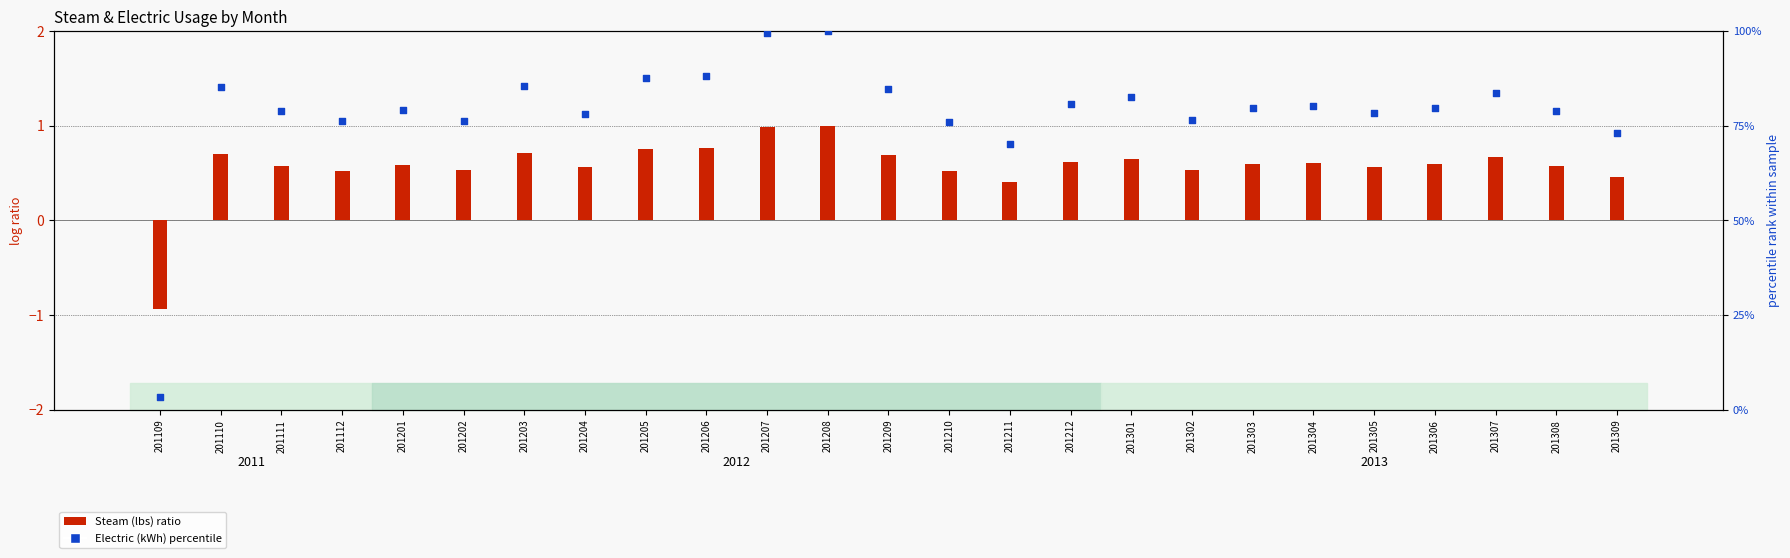

Which series has the largest Y range (max minus min)?

Electric (kWh) percentile